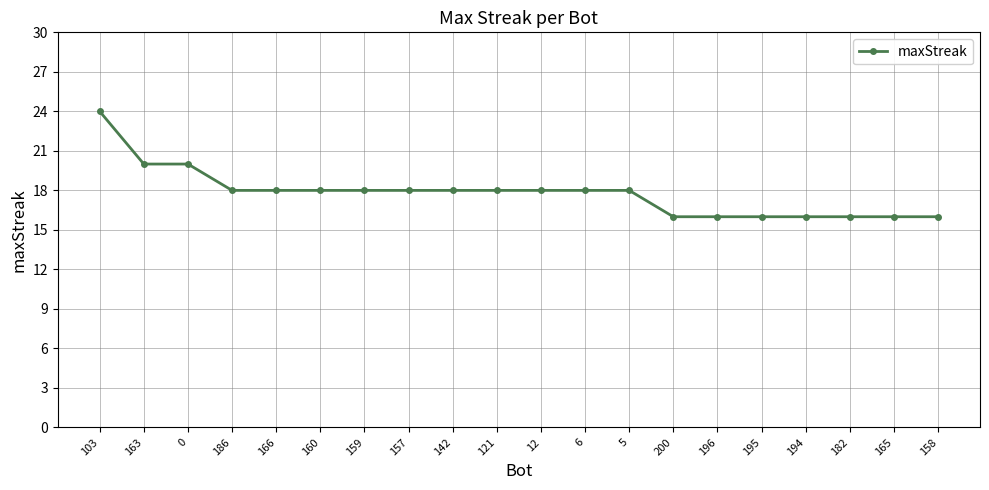

Does the chart display data point markers on the line(s)?

Yes